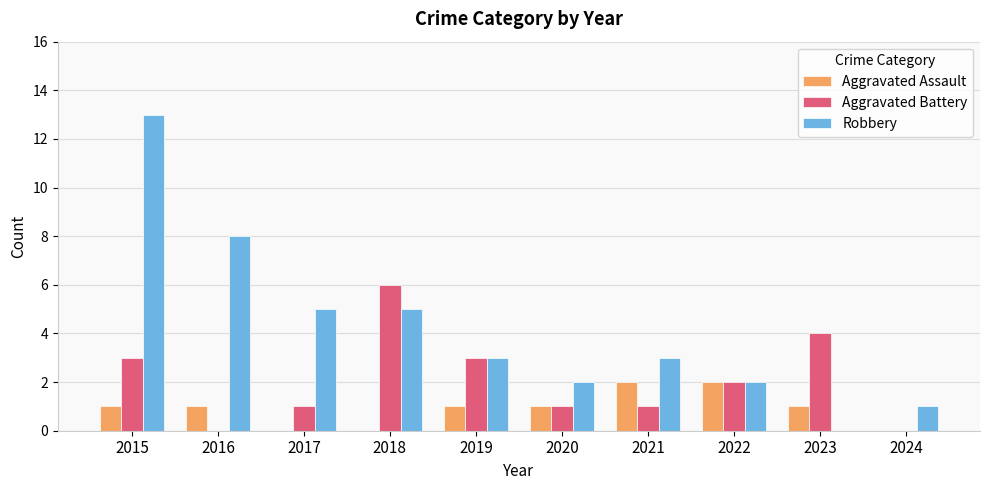

What is the average value of the Aggravated Battery series?

2